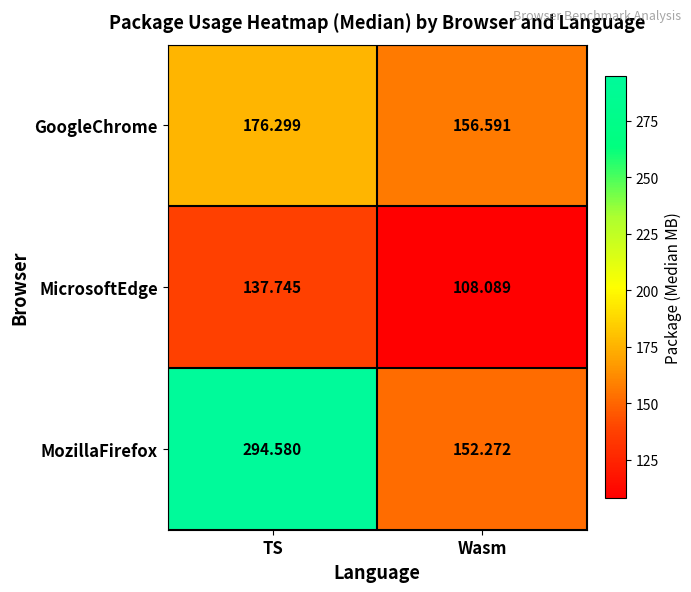

At which label is GoogleChrome closest to 166?

Wasm